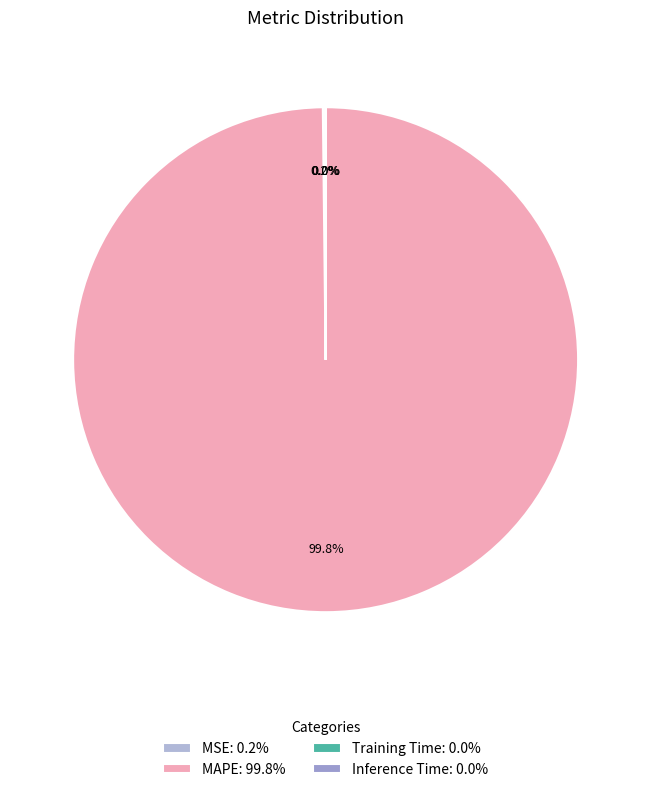

Which category has the smallest portion of the pie?

Inference Time